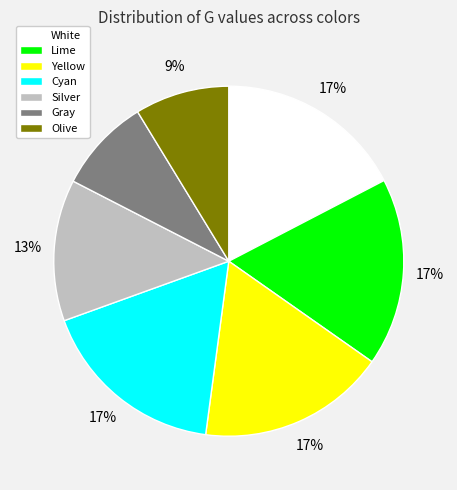

Is there any slice that represents more than half of the pie?

No